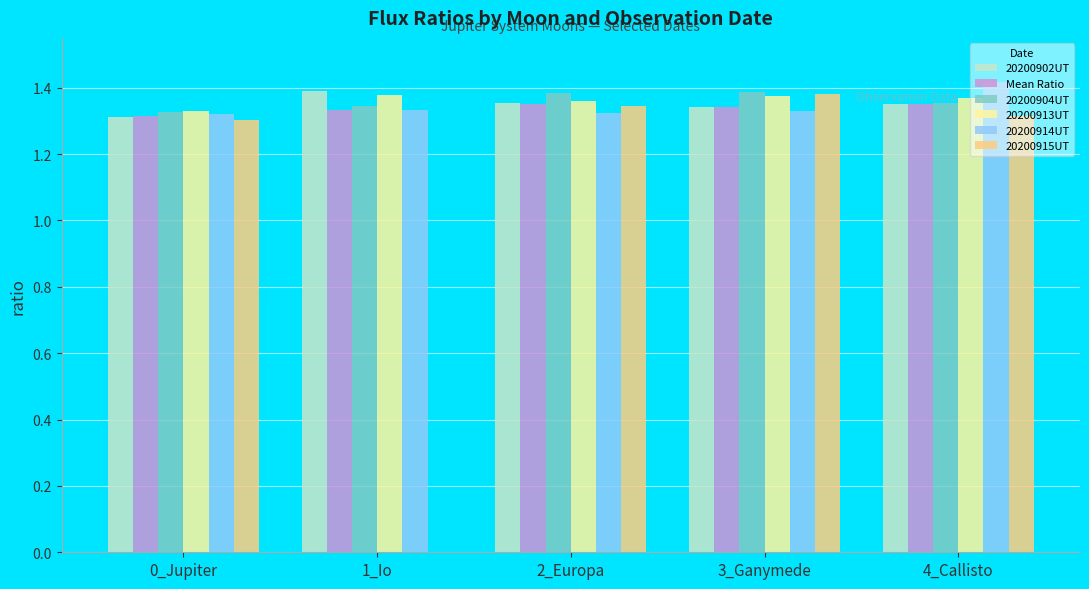

What is the sum of all 20200904UT values?

6.8